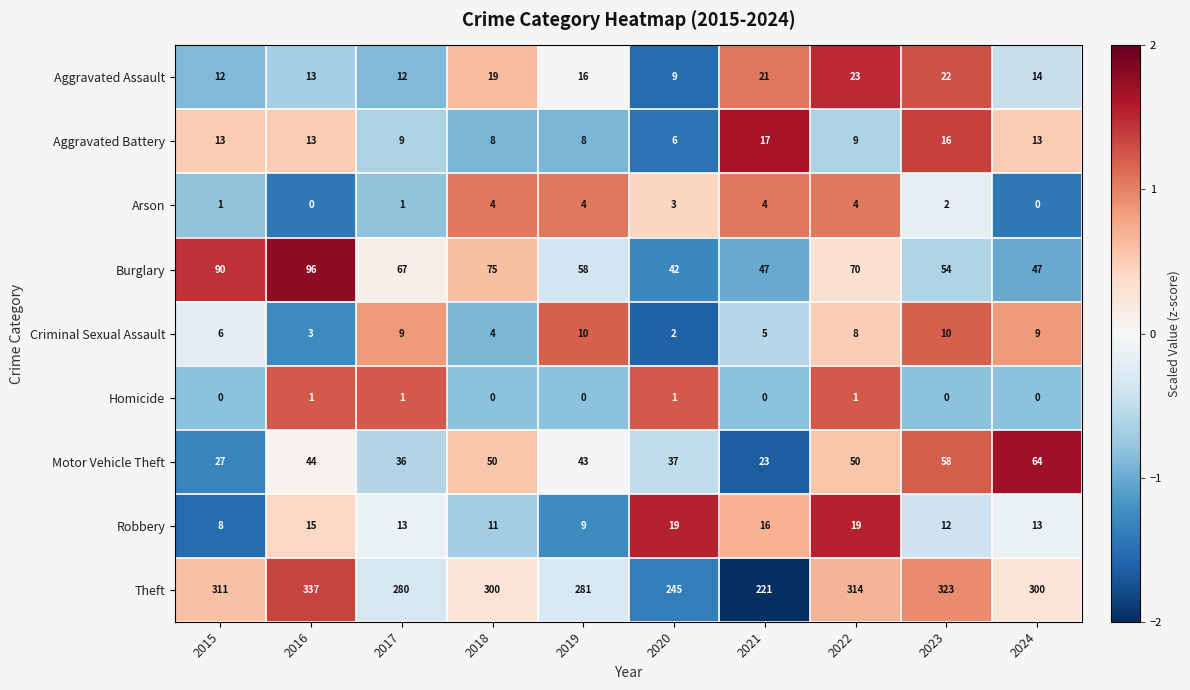

Is it true that Theft equals 163 at 2024?

False